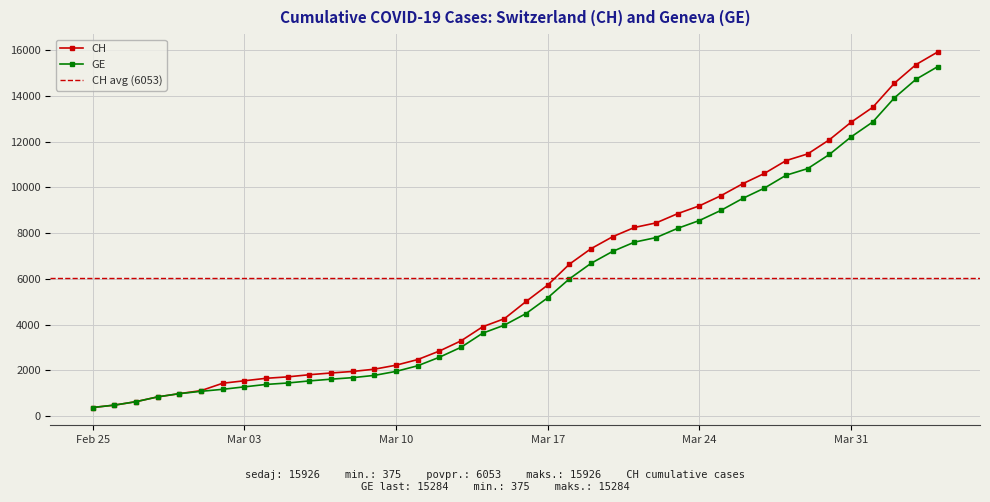

How many values in the GE series exceed 4485?

19